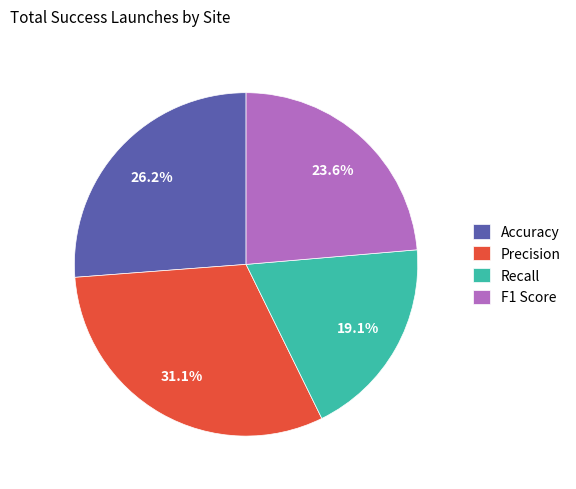

Between Accuracy and Recall, which is larger?

Accuracy